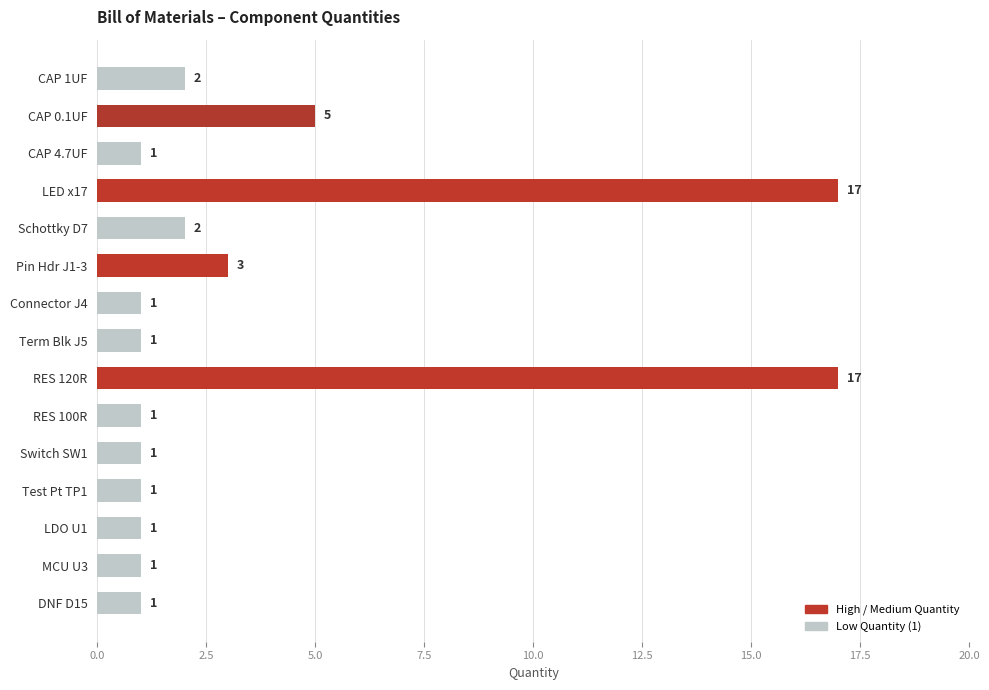

What is the label of the 2nd bar from the bottom?

MCU U3